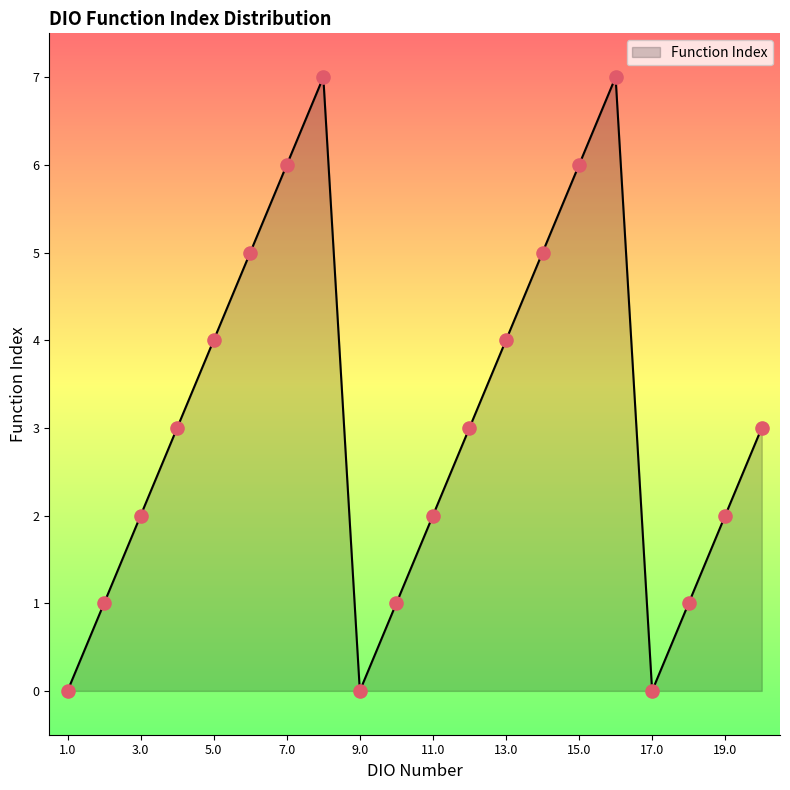

What is the greatest value displayed?

7